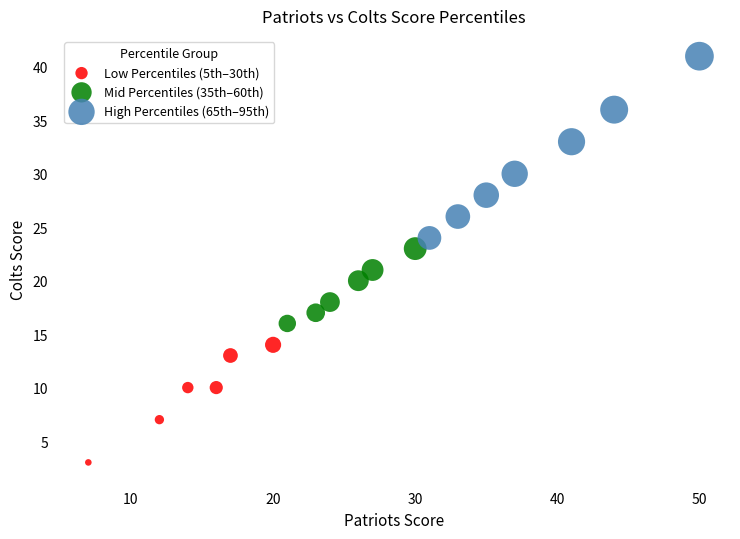

Which series contains the highest Y value?

High Percentiles (65th–95th)